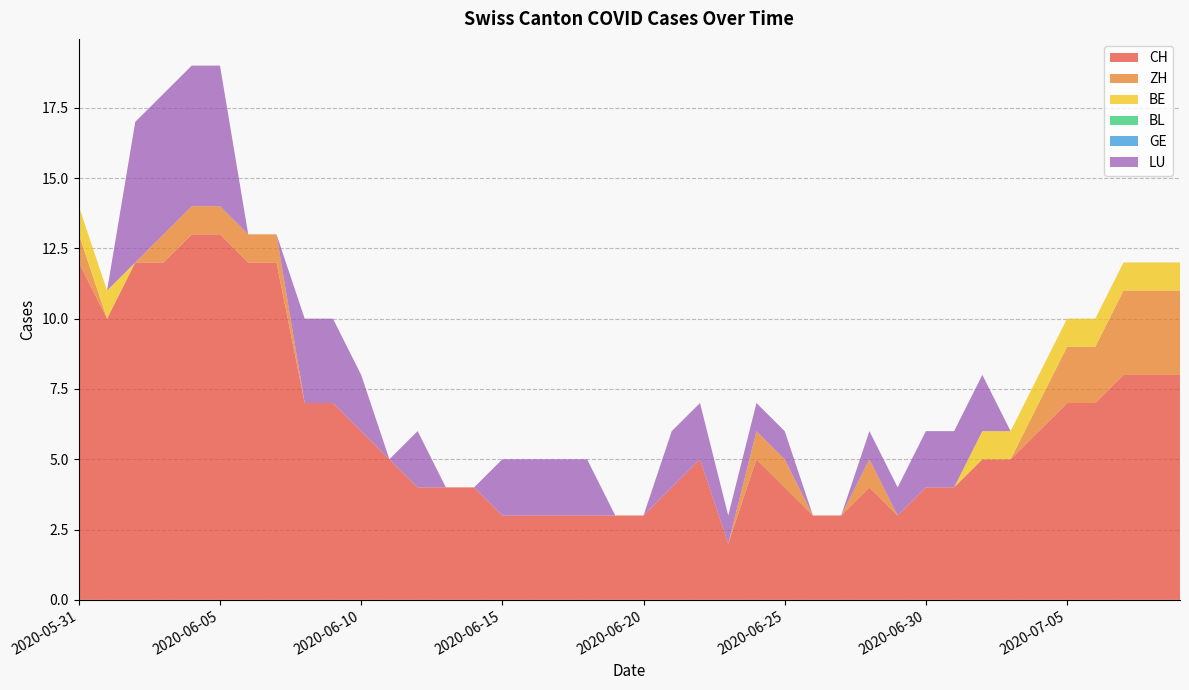

Reading left to right, transcribe all the data shown in this chart.

CH: 2020-05-31=12	2020-06-01=10	2020-06-02=12	2020-06-03=12	2020-06-04=13	2020-06-05=13	2020-06-06=12	2020-06-07=12	2020-06-08=7	2020-06-09=7	2020-06-10=6	2020-06-11=5	2020-06-12=4	2020-06-13=4	2020-06-14=4	2020-06-15=3	2020-06-16=3	2020-06-17=3	2020-06-18=3	2020-06-19=3	2020-06-20=3	2020-06-21=4	2020-06-22=5	2020-06-23=2	2020-06-24=5	2020-06-25=4	2020-06-26=3	2020-06-27=3	2020-06-28=4	2020-06-29=3	2020-06-30=4	2020-07-01=4	2020-07-02=5	2020-07-03=5	2020-07-04=6	2020-07-05=7	2020-07-06=7	2020-07-07=8	2020-07-08=8	2020-07-09=8
ZH: 2020-05-31=1	2020-06-01=0	2020-06-02=0	2020-06-03=1	2020-06-04=1	2020-06-05=1	2020-06-06=1	2020-06-07=1	2020-06-08=0	2020-06-09=0	2020-06-10=0	2020-06-11=0	2020-06-12=0	2020-06-13=0	2020-06-14=0	2020-06-15=0	2020-06-16=0	2020-06-17=0	2020-06-18=0	2020-06-19=0	2020-06-20=0	2020-06-21=0	2020-06-22=0	2020-06-23=0	2020-06-24=1	2020-06-25=1	2020-06-26=0	2020-06-27=0	2020-06-28=1	2020-06-29=0	2020-06-30=0	2020-07-01=0	2020-07-02=0	2020-07-03=0	2020-07-04=1	2020-07-05=2	2020-07-06=2	2020-07-07=3	2020-07-08=3	2020-07-09=3
BE: 2020-05-31=1	2020-06-01=1	2020-06-02=0	2020-06-03=0	2020-06-04=0	2020-06-05=0	2020-06-06=0	2020-06-07=0	2020-06-08=0	2020-06-09=0	2020-06-10=0	2020-06-11=0	2020-06-12=0	2020-06-13=0	2020-06-14=0	2020-06-15=0	2020-06-16=0	2020-06-17=0	2020-06-18=0	2020-06-19=0	2020-06-20=0	2020-06-21=0	2020-06-22=0	2020-06-23=0	2020-06-24=0	2020-06-25=0	2020-06-26=0	2020-06-27=0	2020-06-28=0	2020-06-29=0	2020-06-30=0	2020-07-01=0	2020-07-02=1	2020-07-03=1	2020-07-04=1	2020-07-05=1	2020-07-06=1	2020-07-07=1	2020-07-08=1	2020-07-09=1
BL: 2020-05-31=0	2020-06-01=0	2020-06-02=0	2020-06-03=0	2020-06-04=0	2020-06-05=0	2020-06-06=0	2020-06-07=0	2020-06-08=0	2020-06-09=0	2020-06-10=0	2020-06-11=0	2020-06-12=0	2020-06-13=0	2020-06-14=0	2020-06-15=0	2020-06-16=0	2020-06-17=0	2020-06-18=0	2020-06-19=0	2020-06-20=0	2020-06-21=0	2020-06-22=0	2020-06-23=0	2020-06-24=0	2020-06-25=0	2020-06-26=0	2020-06-27=0	2020-06-28=0	2020-06-29=0	2020-06-30=0	2020-07-01=0	2020-07-02=0	2020-07-03=0	2020-07-04=0	2020-07-05=0	2020-07-06=0	2020-07-07=0	2020-07-08=0	2020-07-09=0
GE: 2020-05-31=0	2020-06-01=0	2020-06-02=0	2020-06-03=0	2020-06-04=0	2020-06-05=0	2020-06-06=0	2020-06-07=0	2020-06-08=0	2020-06-09=0	2020-06-10=0	2020-06-11=0	2020-06-12=0	2020-06-13=0	2020-06-14=0	2020-06-15=0	2020-06-16=0	2020-06-17=0	2020-06-18=0	2020-06-19=0	2020-06-20=0	2020-06-21=0	2020-06-22=0	2020-06-23=0	2020-06-24=0	2020-06-25=0	2020-06-26=0	2020-06-27=0	2020-06-28=0	2020-06-29=0	2020-06-30=0	2020-07-01=0	2020-07-02=0	2020-07-03=0	2020-07-04=0	2020-07-05=0	2020-07-06=0	2020-07-07=0	2020-07-08=0	2020-07-09=0
LU: 2020-05-31=0	2020-06-01=0	2020-06-02=5	2020-06-03=5	2020-06-04=5	2020-06-05=5	2020-06-06=0	2020-06-07=0	2020-06-08=3	2020-06-09=3	2020-06-10=2	2020-06-11=0	2020-06-12=2	2020-06-13=0	2020-06-14=0	2020-06-15=2	2020-06-16=2	2020-06-17=2	2020-06-18=2	2020-06-19=0	2020-06-20=0	2020-06-21=2	2020-06-22=2	2020-06-23=1	2020-06-24=1	2020-06-25=1	2020-06-26=0	2020-06-27=0	2020-06-28=1	2020-06-29=1	2020-06-30=2	2020-07-01=2	2020-07-02=2	2020-07-03=0	2020-07-04=0	2020-07-05=0	2020-07-06=0	2020-07-07=0	2020-07-08=0	2020-07-09=0